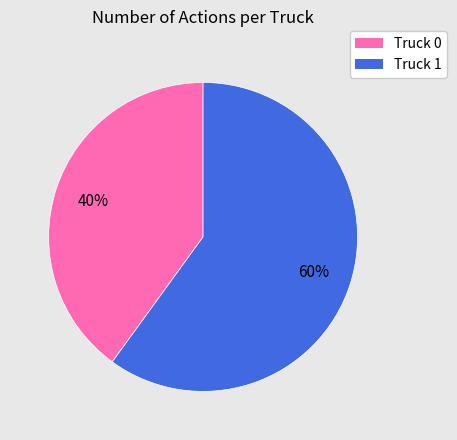

Combined, do Truck 1 and Truck 0 account for over 50%?

Yes